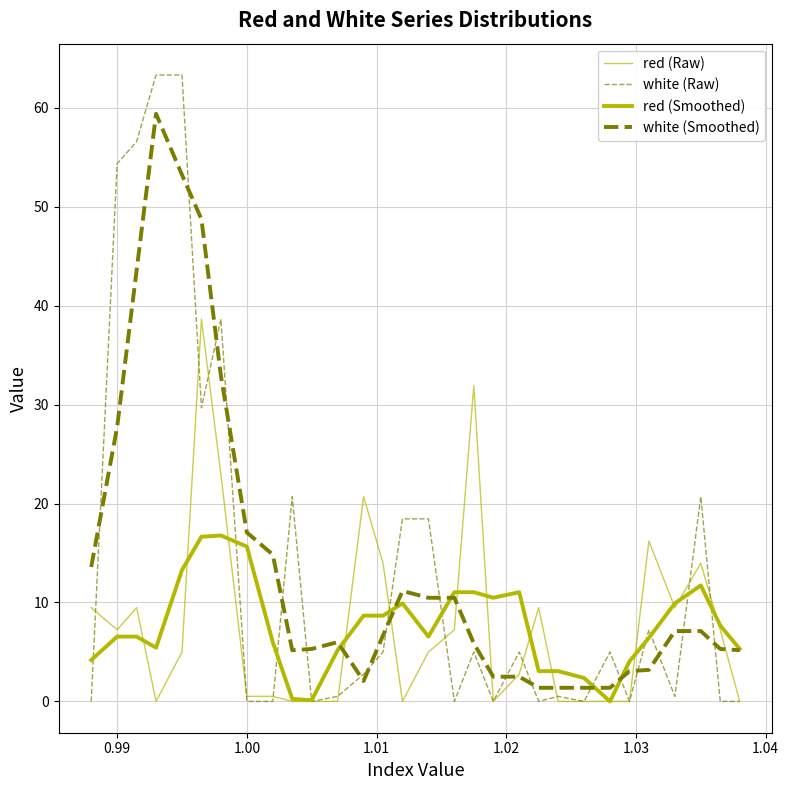

How many intersections are there between red (Raw) and white (Raw)?

12